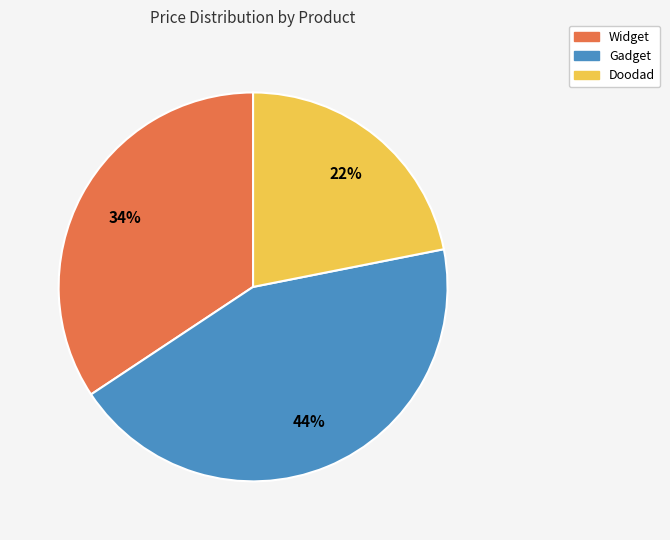

How many segments does this pie chart have?

3